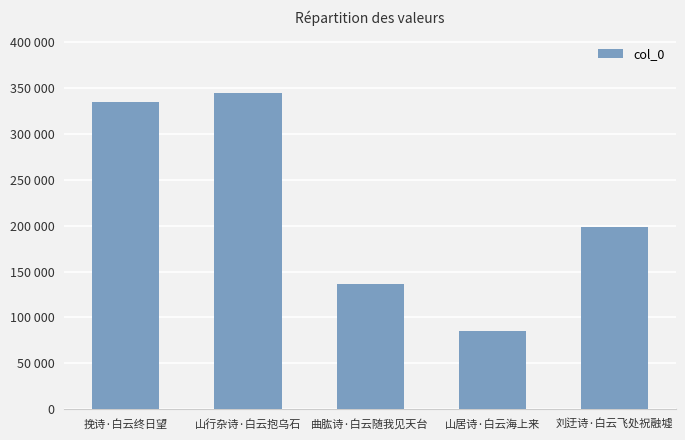

At which category does the chart reach its minimum across all series?

山居诗·白云海上来